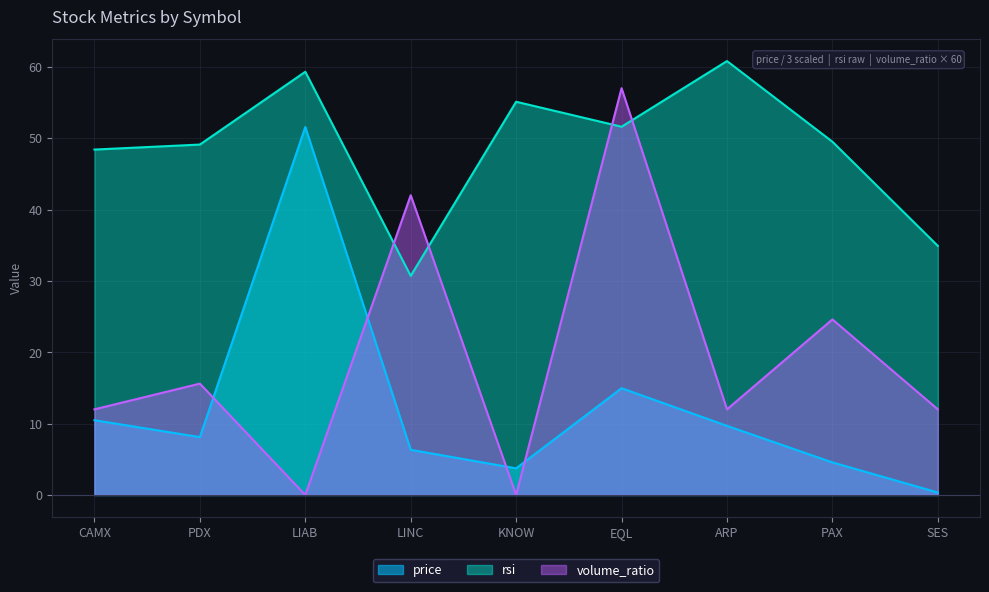

What is the label of the 2nd point from the left?

PDX